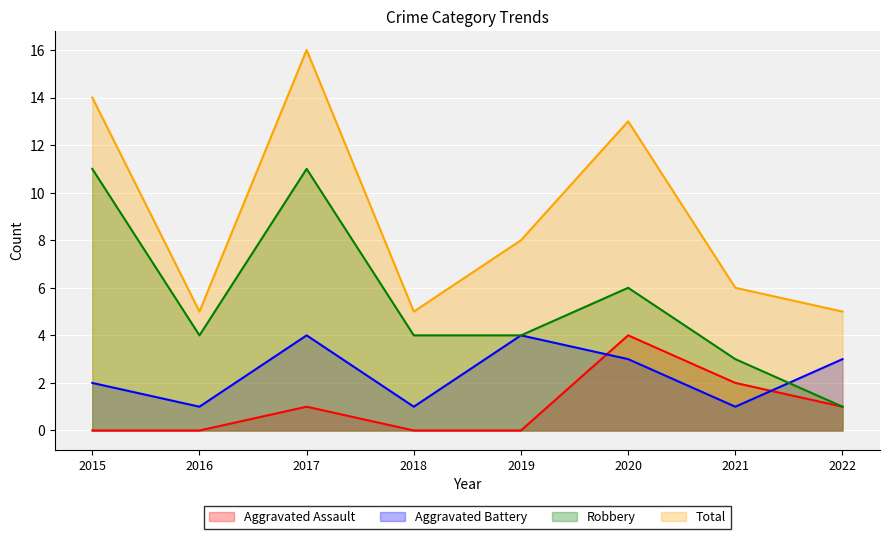

What are all the series names shown in the legend?

Aggravated Assault, Aggravated Battery, Robbery, Total